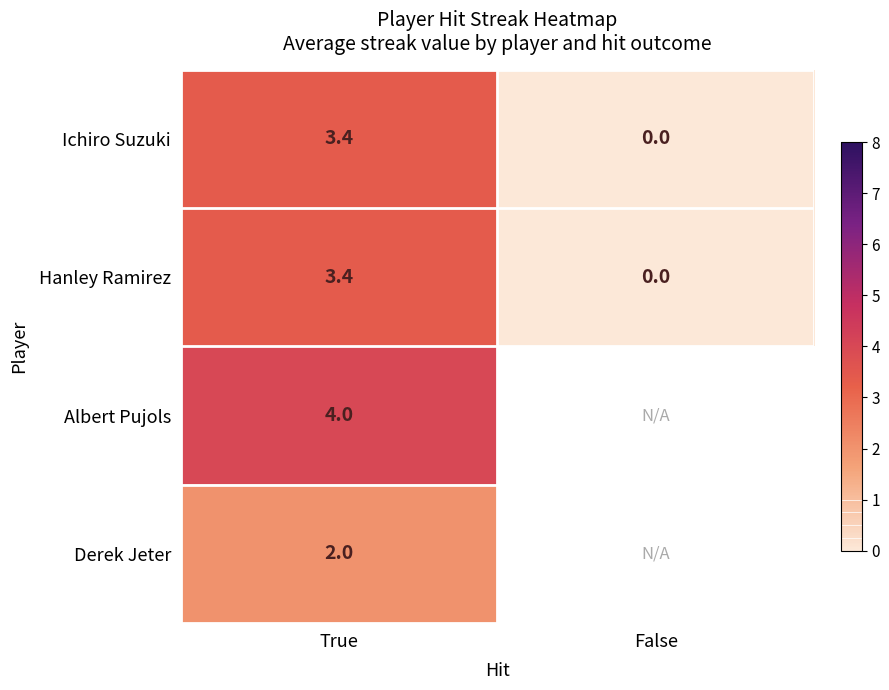

Between False and True, which is larger?

True